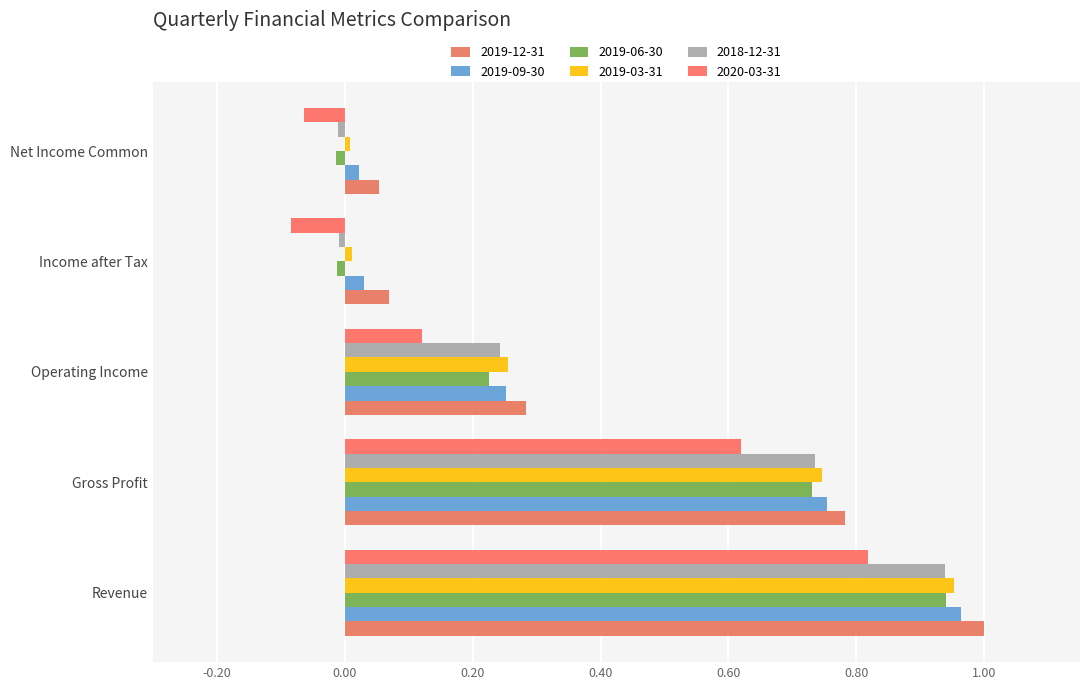

At which category does the chart reach its minimum across all series?

Income after Tax